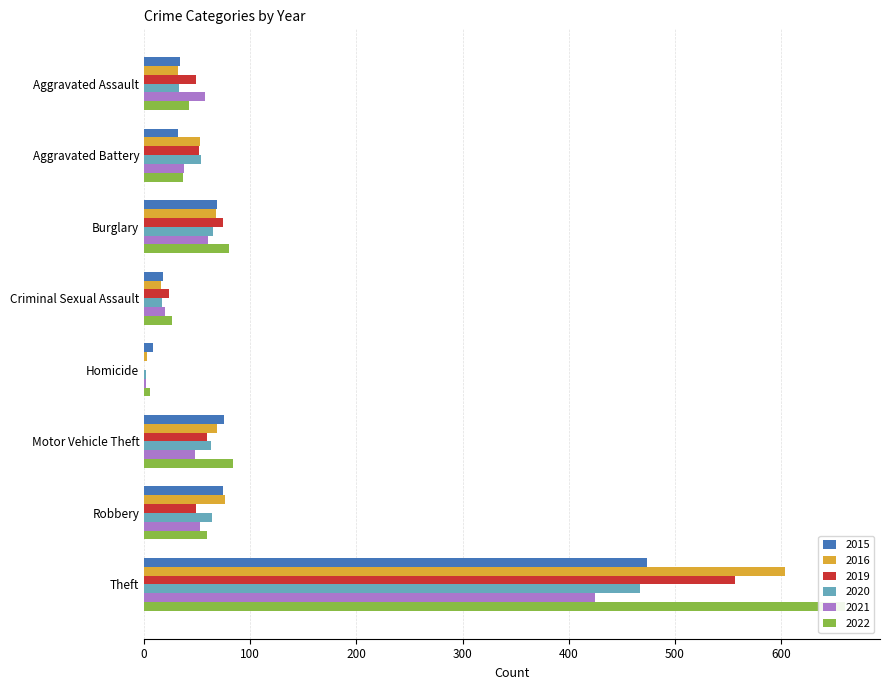

Is it true that 2021 equals 48 at Motor Vehicle Theft?

True